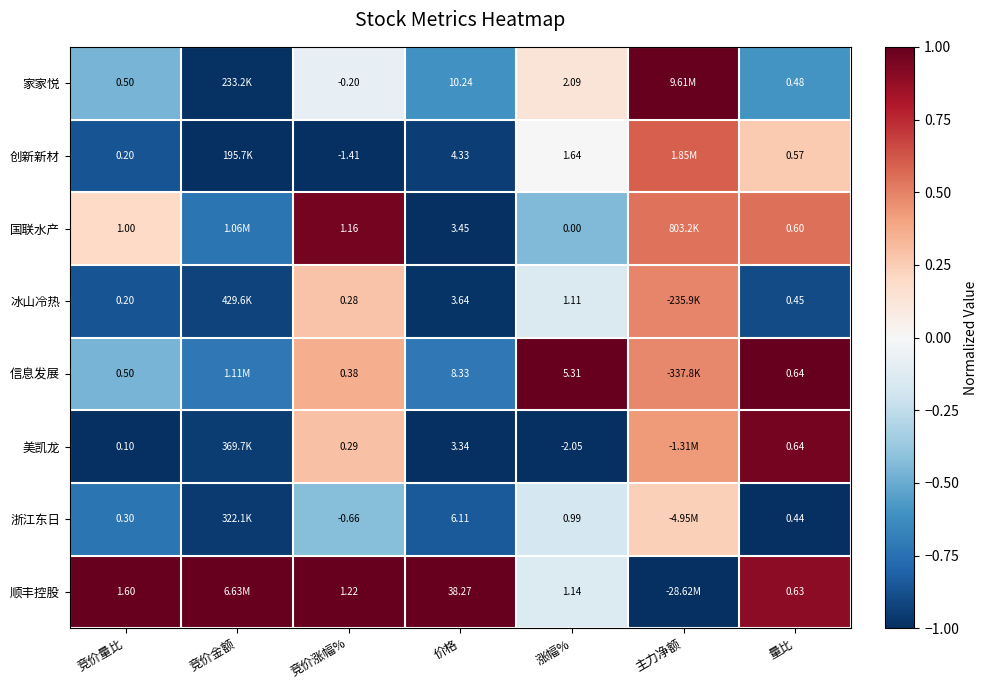

At 涨幅%, list the series in order from smallest to largest.

美凯龙, 国联水产, 浙江东日, 冰山冷热, 顺丰控股, 创新新材, 家家悦, 信息发展